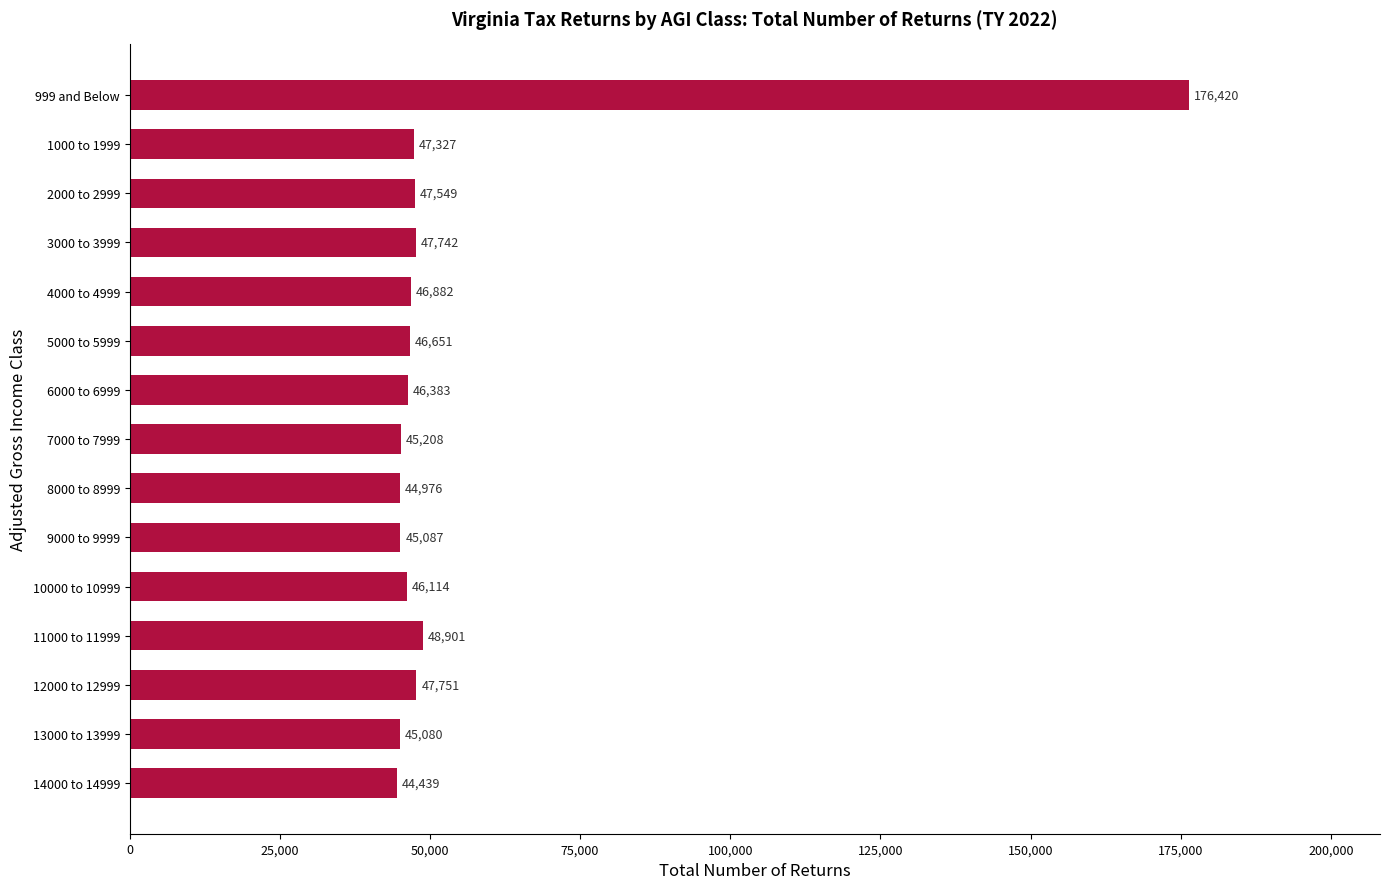

What is the minimum value shown in the chart?

44439